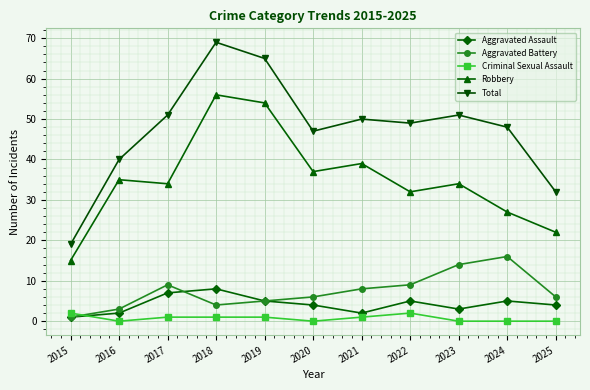

At which category does Aggravated Battery reach its first local peak?

2017